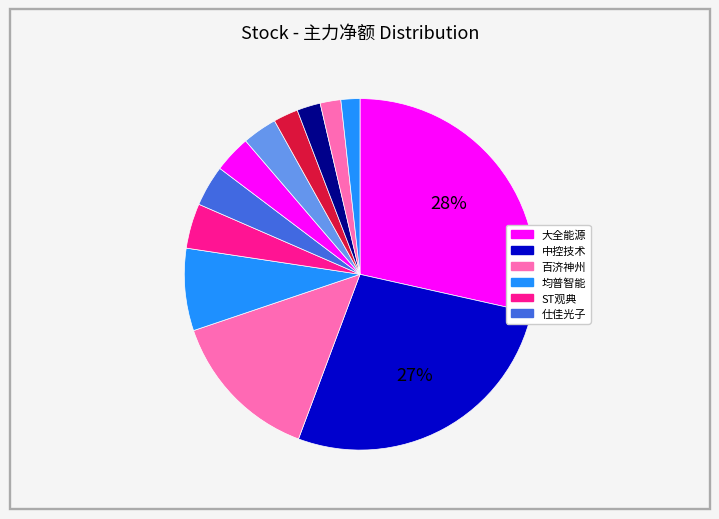

How many segments does this pie chart have?

12